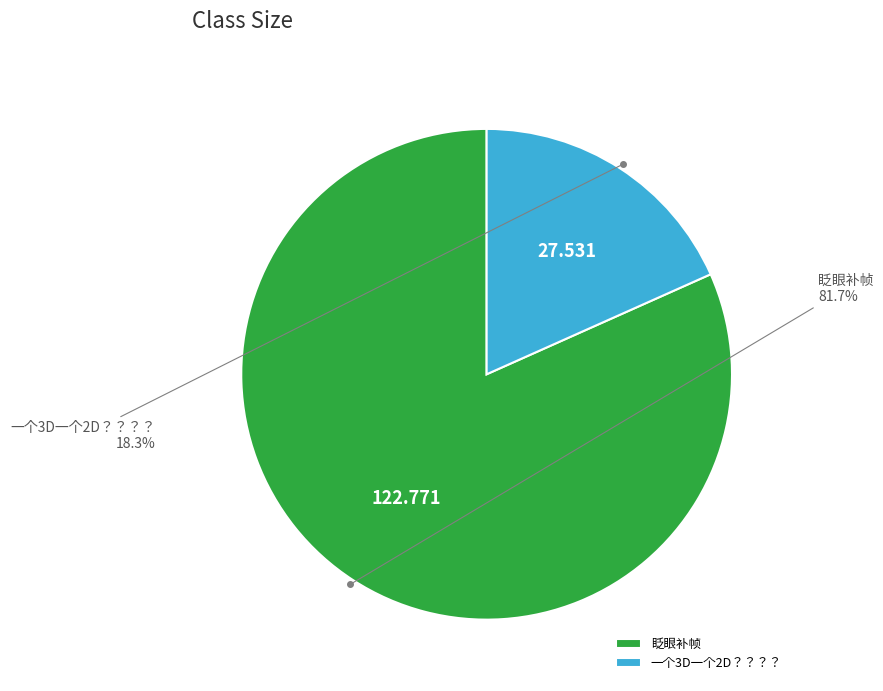

To the nearest percent, what portion does 一个3D一个2D？？？？ represent?

18%